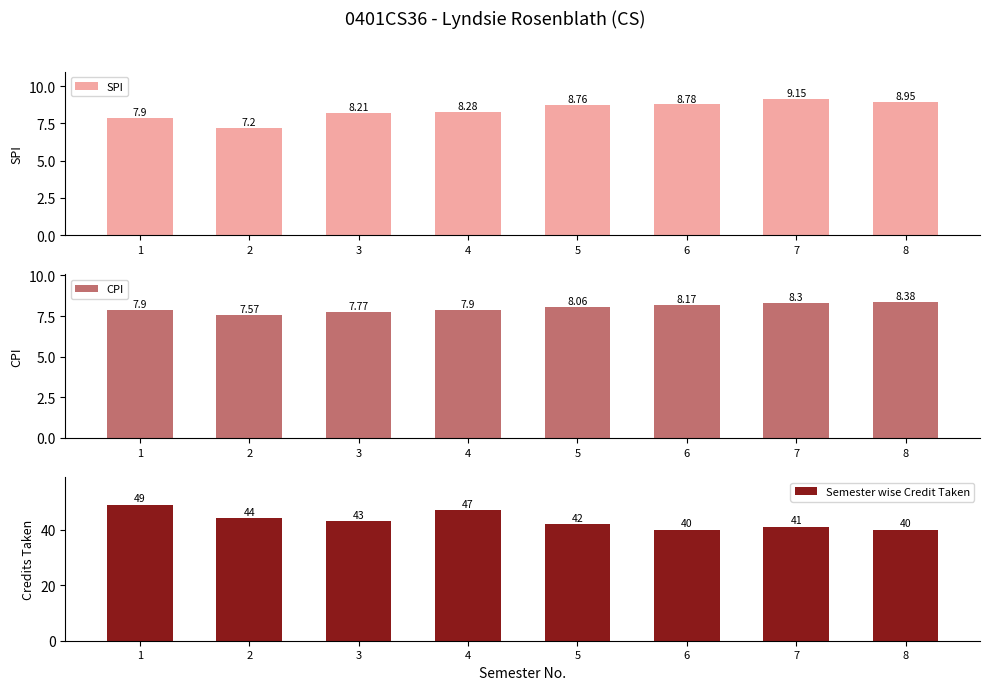

Reading left to right, transcribe all the data shown in this chart.

SPI: 1=7.9	2=7.2	3=8.2	4=8.3	5=8.8	6=8.8	7=9.2	8=8.9
CPI: 1=7.9	2=7.6	3=7.8	4=7.9	5=8.1	6=8.2	7=8.3	8=8.4
Semester wise Credit Taken: 1=49.0	2=44.0	3=43.0	4=47.0	5=42.0	6=40.0	7=41.0	8=40.0